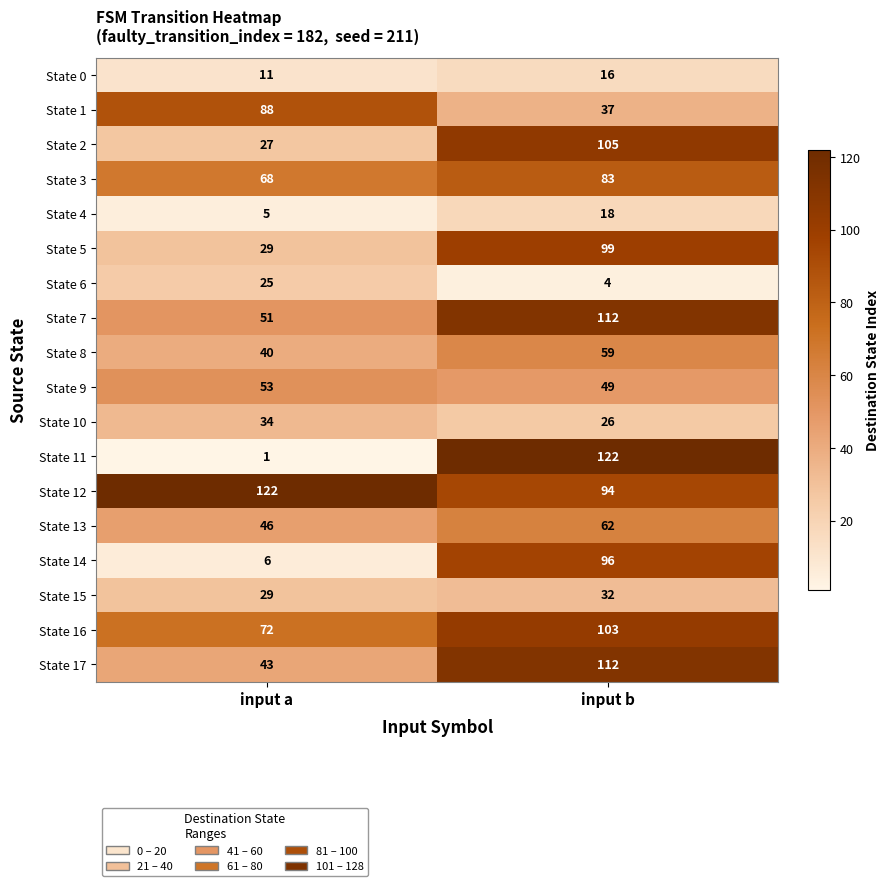

Between input a and input b, which series saw the biggest shift?

State 11